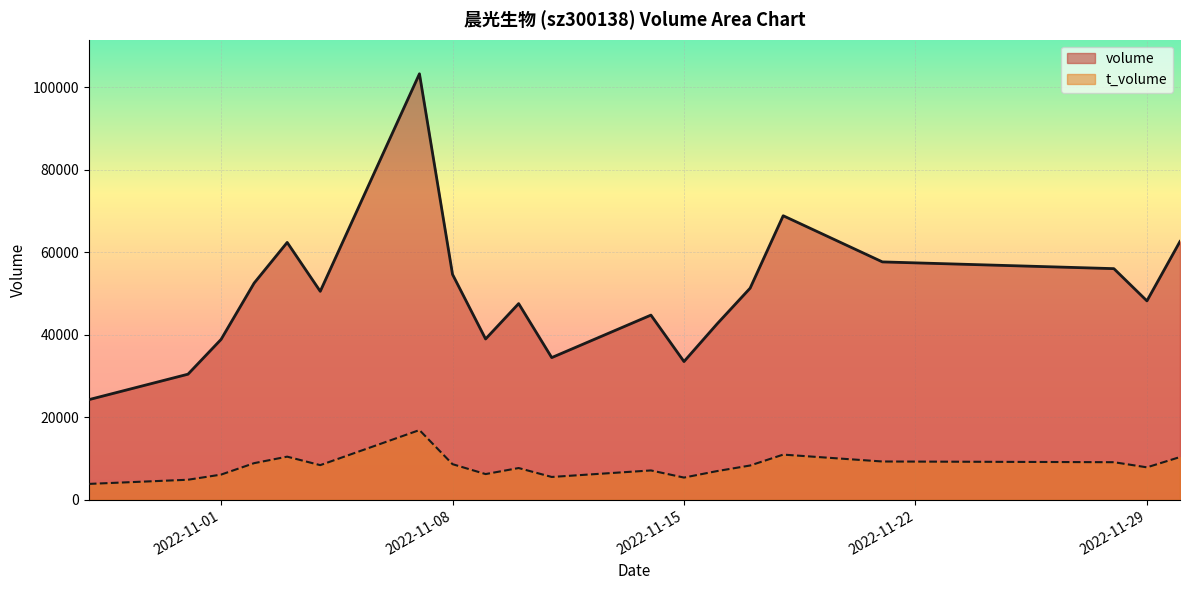

True or false: t_volume has more than 1 points higher than both neighbors.

True